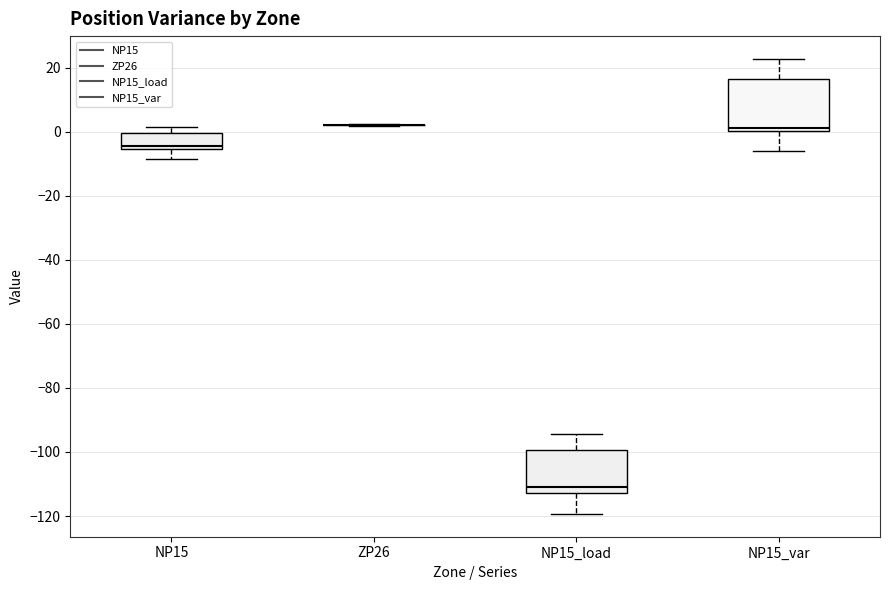

Reading left to right, transcribe this box plot: for each box, give where its median line is, the range the box spans, and where its two whiskers end, as read against the y-axis. The values are not printed on the chart, so give them approximately, as read against the axis.

NP15: median -4, box -6 to 0, whiskers -8 to 2
ZP26: box collapsed to a line at 2, whiskers 2 to 2
NP15_load: median -110, box -112 to -100, whiskers -120 to -94
NP15_var: median 2, box 0 to 16, whiskers -6 to 22